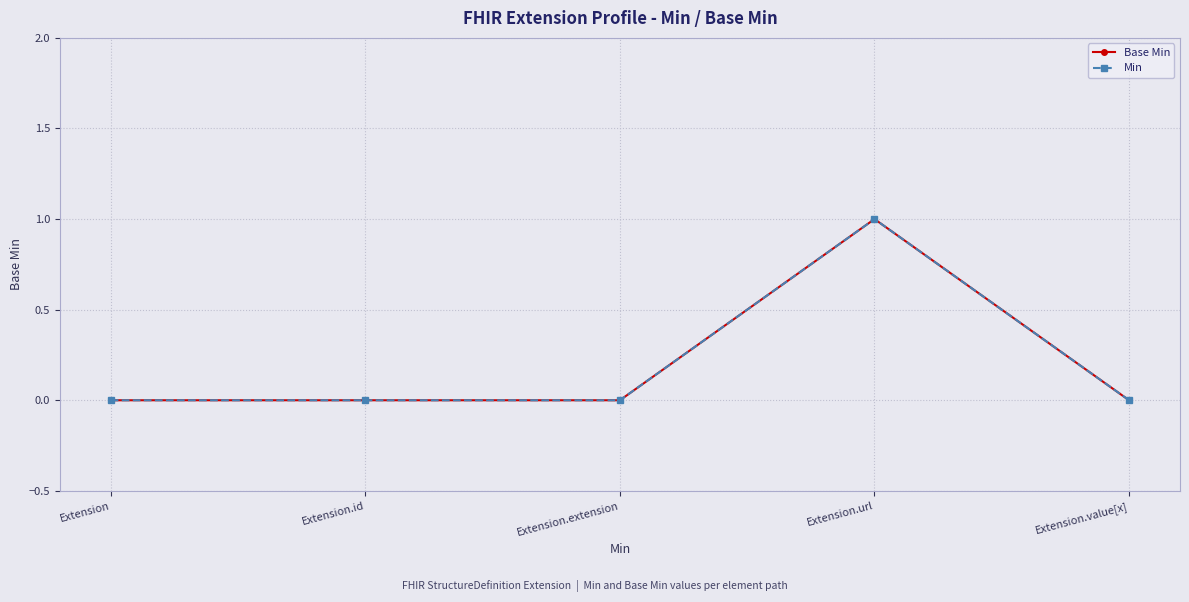

Is this an area chart (filled region under the line)?

No